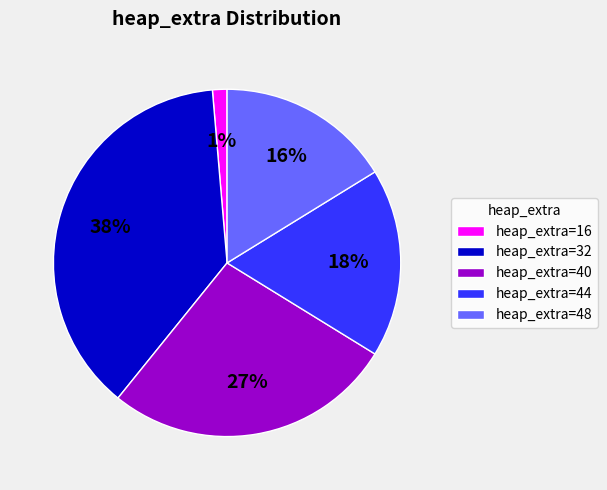

Which category has the smallest portion of the pie?

heap_extra=16